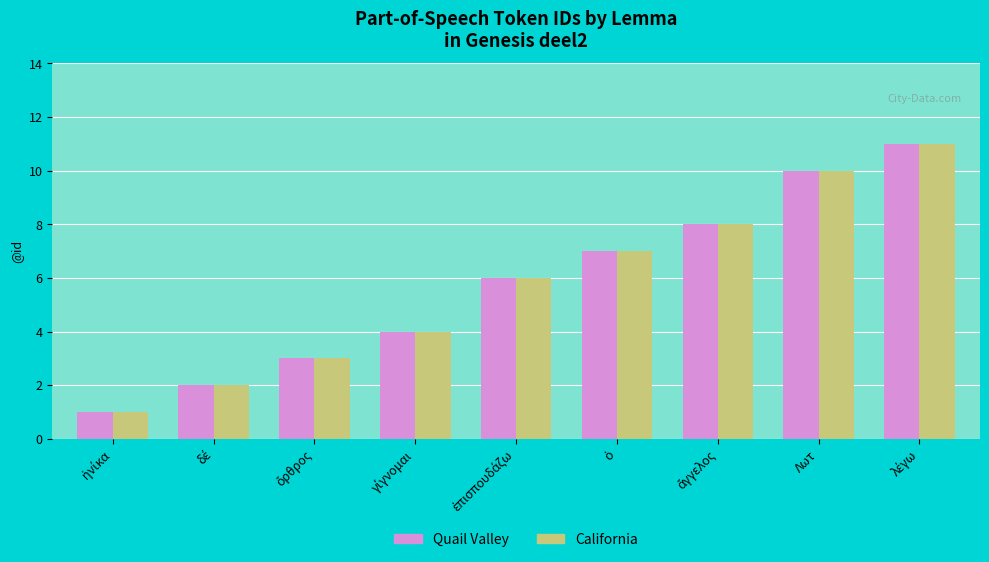

What is the greatest value displayed?

11